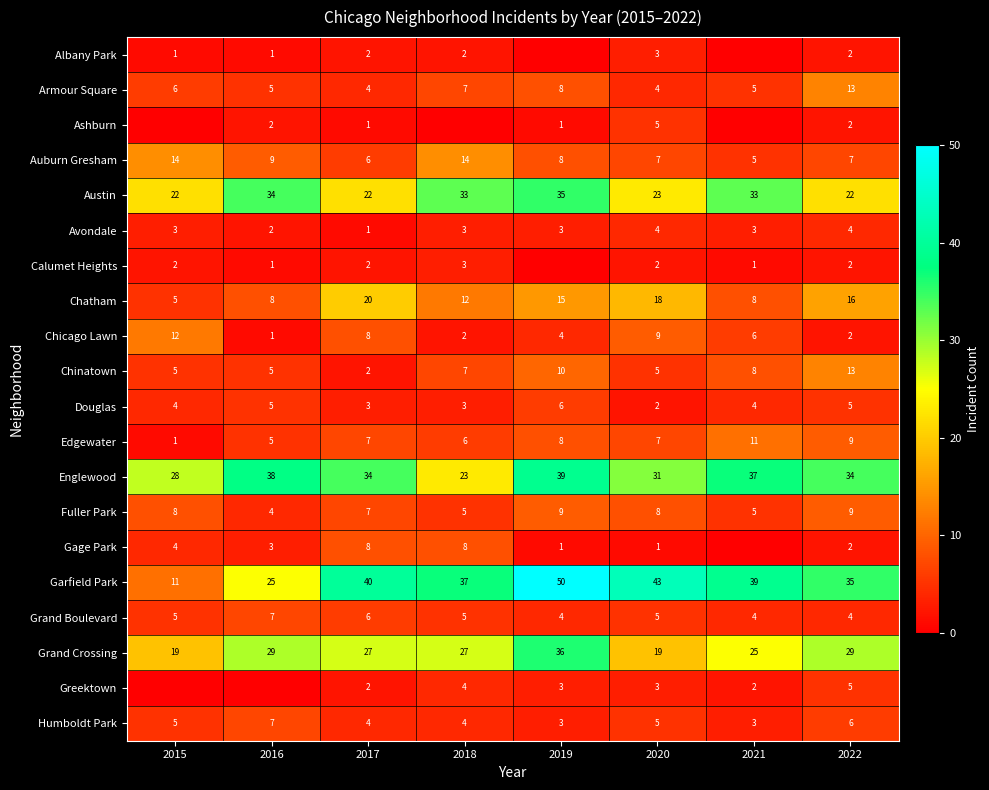

What is the difference between the Gage Park values at 2019 and 2017?

7